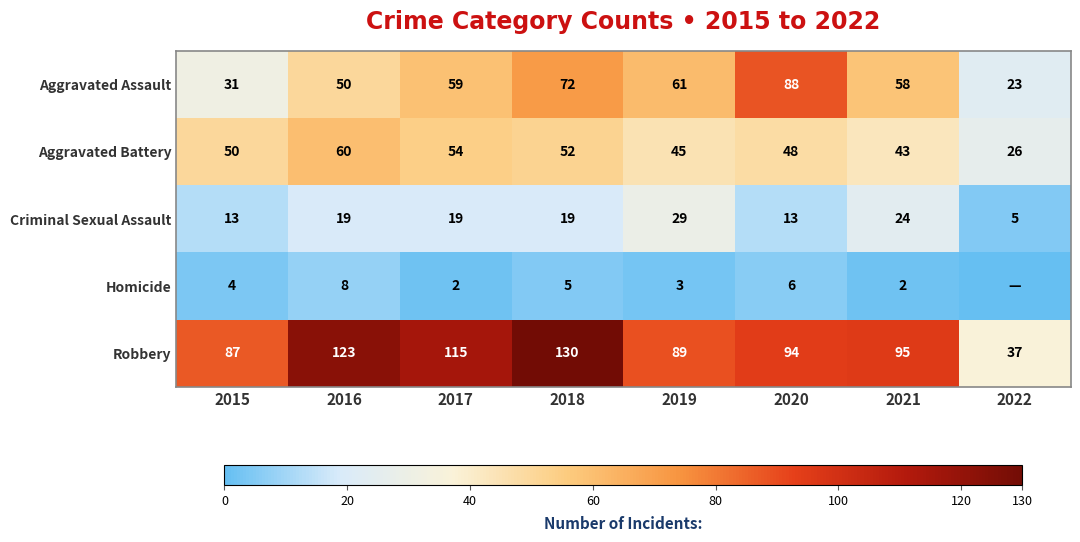

Which has a higher value, 2021 or 2017?

2017